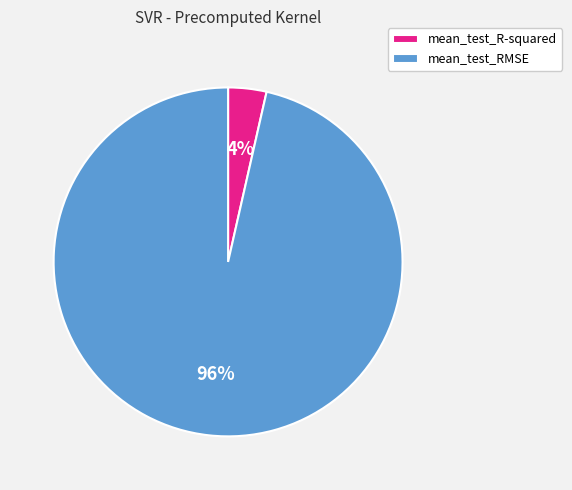

Which category has the smallest portion of the pie?

mean_test_R-squared